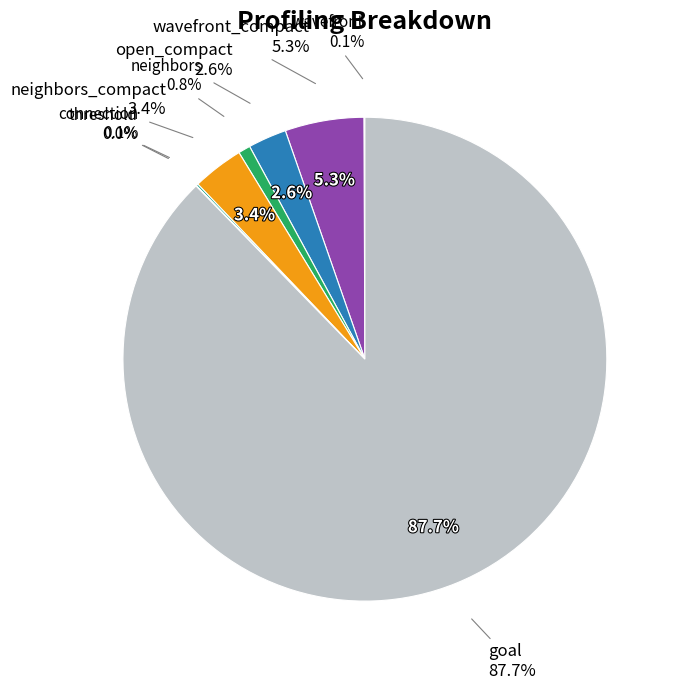

Is it true that threshold is 0% of the pie?

True